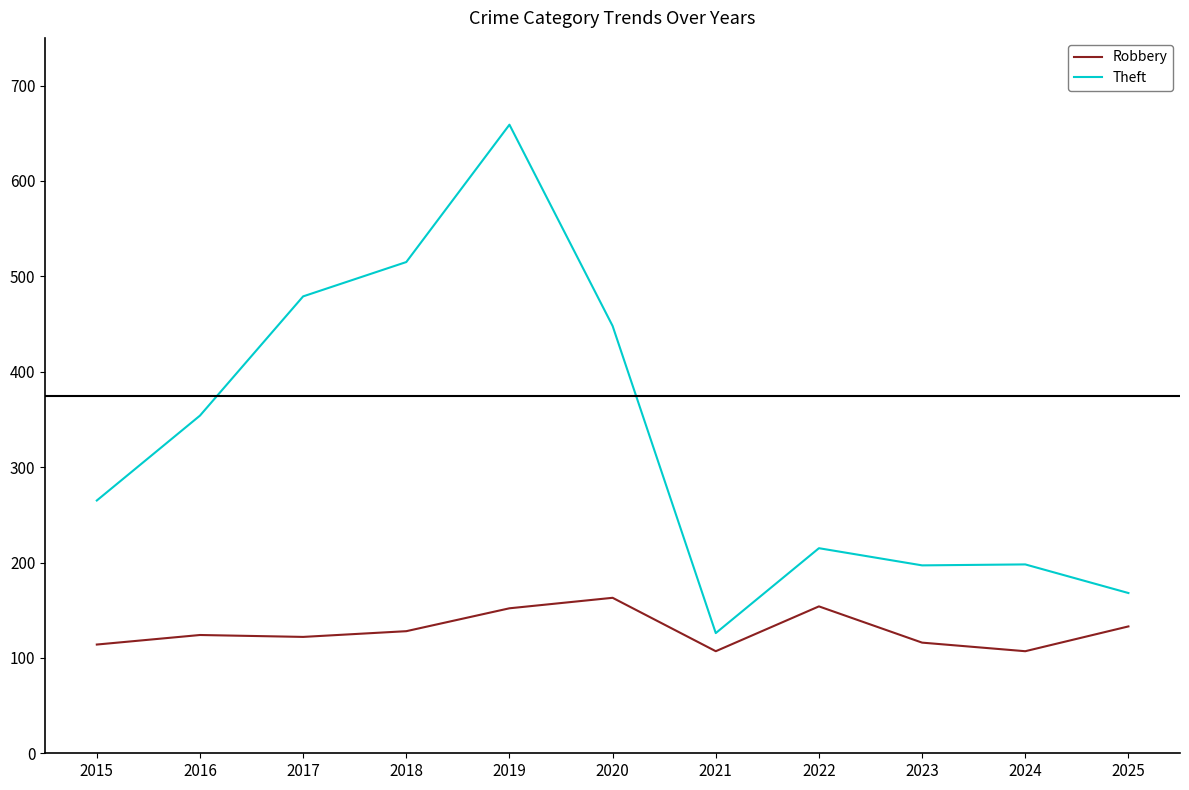

What are all the series names shown in the legend?

Robbery, Theft